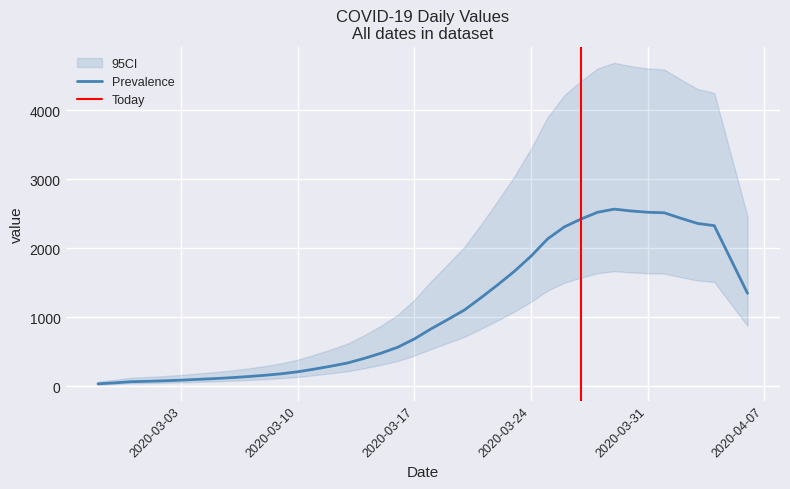

Where is the first local maximum?

2020-03-29